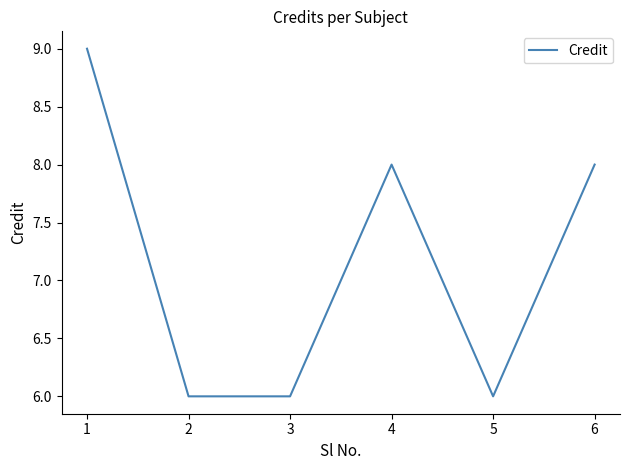

How many categories are shown in the chart?

6